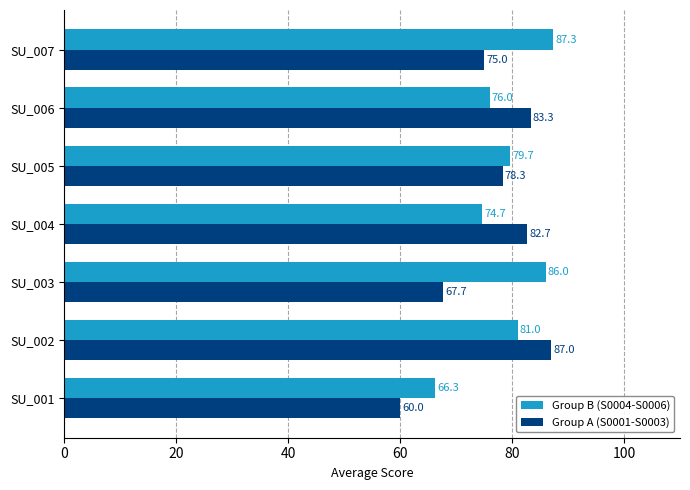

True or false: Group B (S0004-S0006) has a value of 79.7 at SU_005.

True